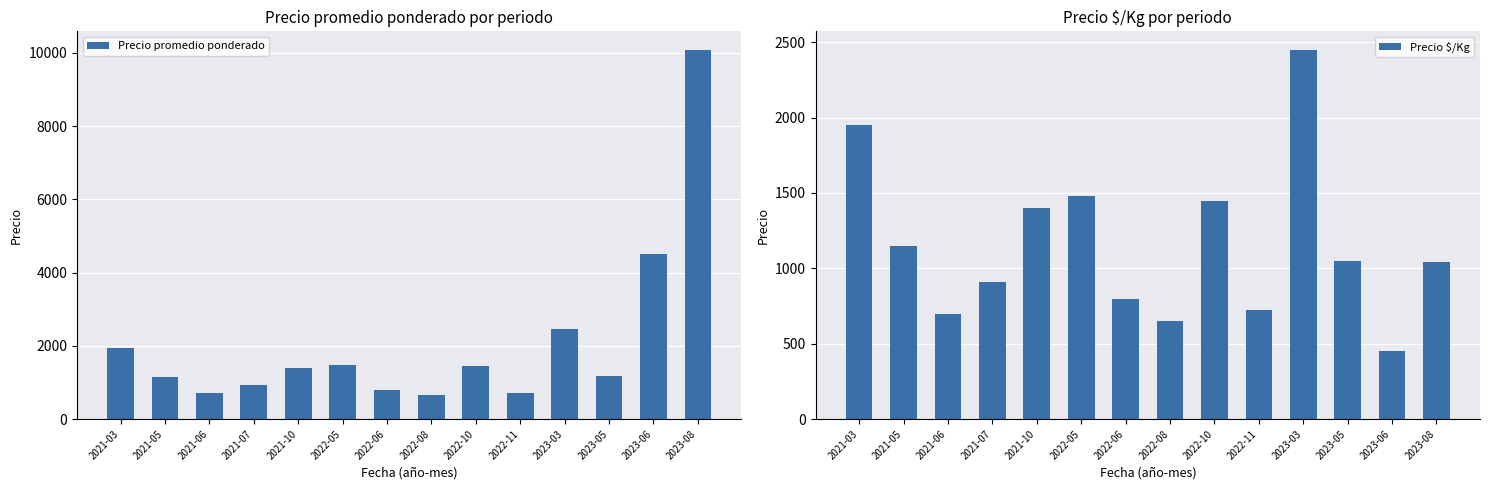

Which series has the largest range (max minus min)?

Precio promedio ponderado